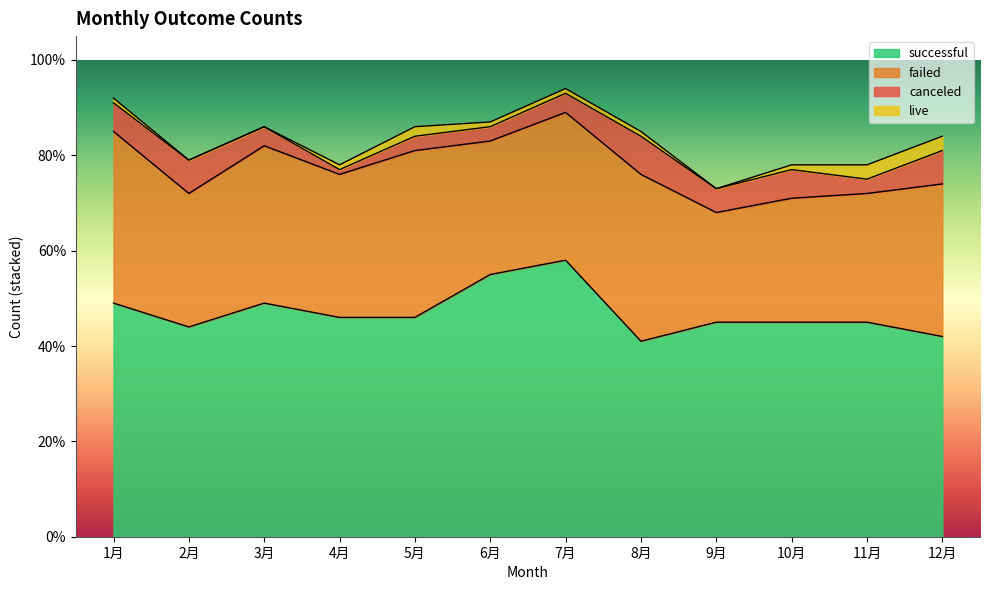

At which category does canceled reach its first local peak?

2月